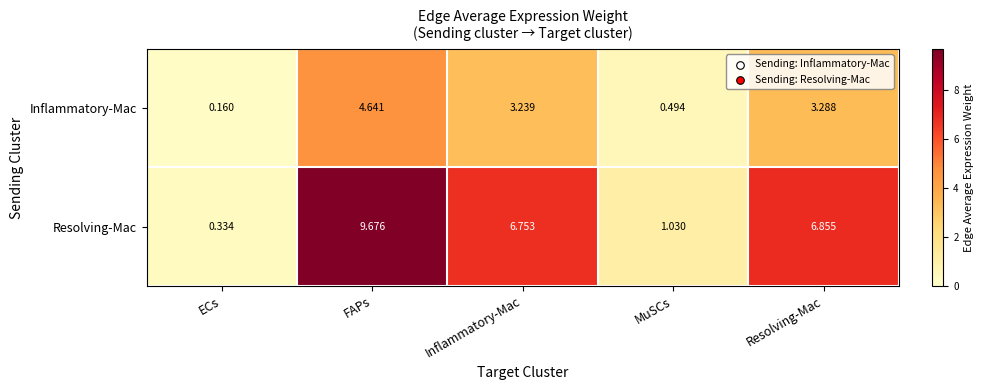

Which label corresponds to the smallest value in the chart?

ECs